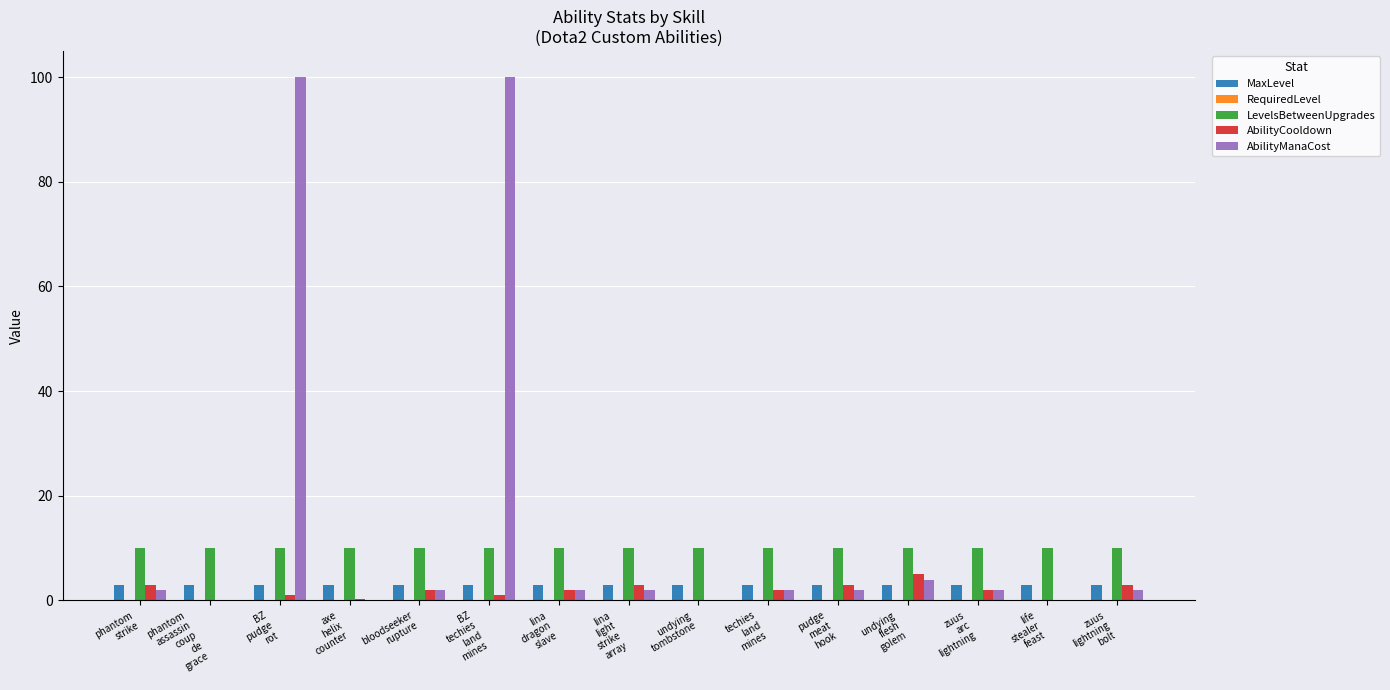

What is the highest value of the MaxLevel series?

3.0